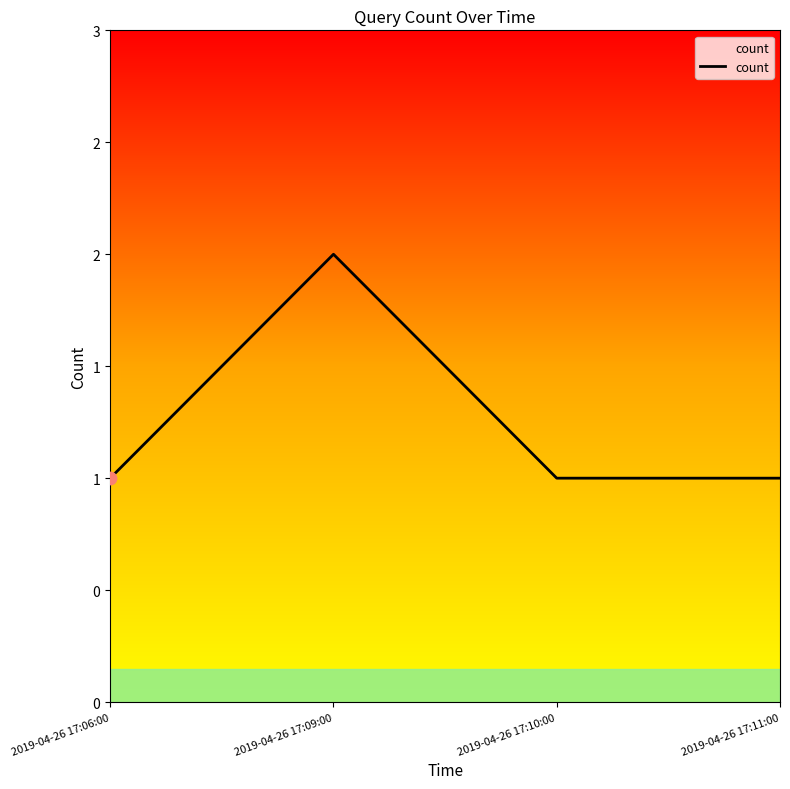

Between 2019-04-26 17:06:00 and 2019-04-26 17:09:00, which is larger?

2019-04-26 17:09:00